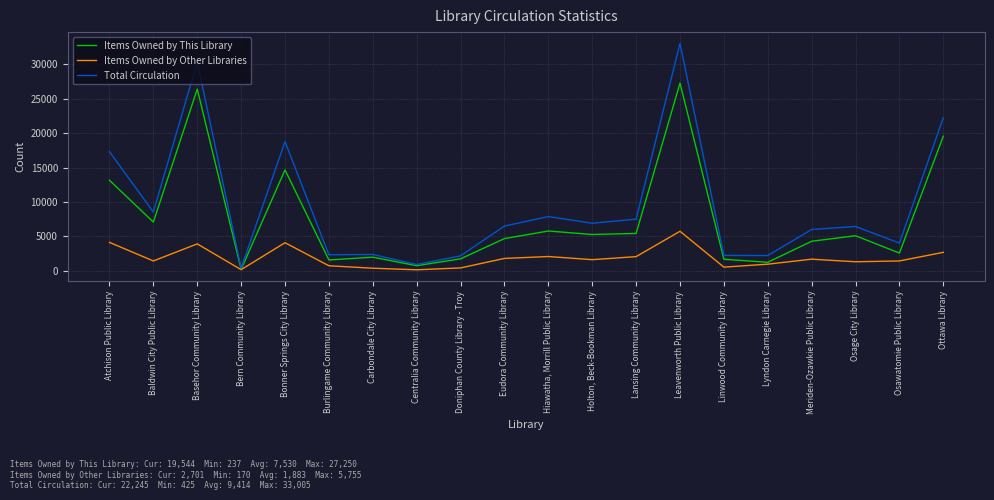

Is this an area chart (filled region under the line)?

No